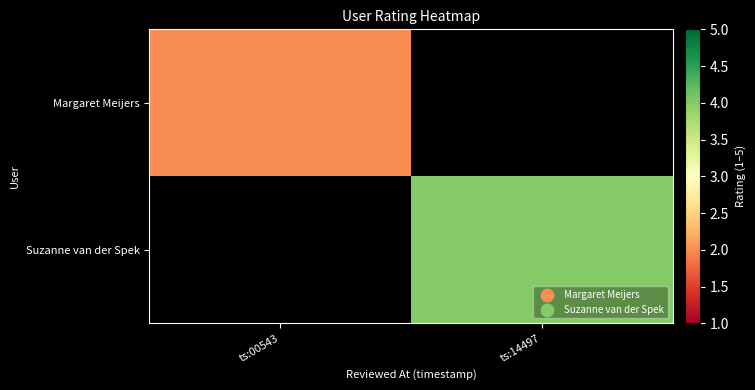

Where is Margaret Meijers nearest to the value 2?

ts:00543